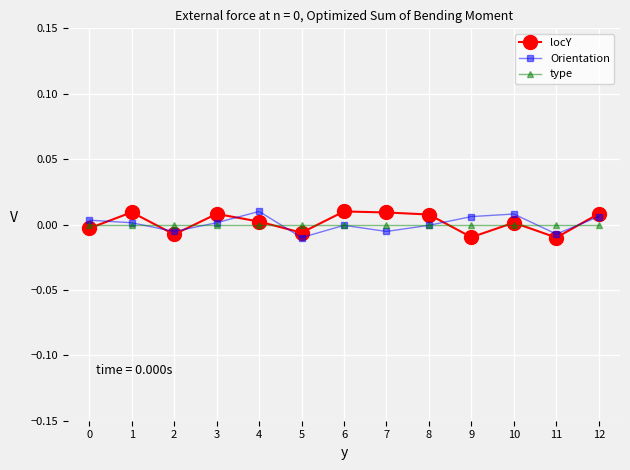

True or false: Orientation has a value of 0.0 at 12.

True